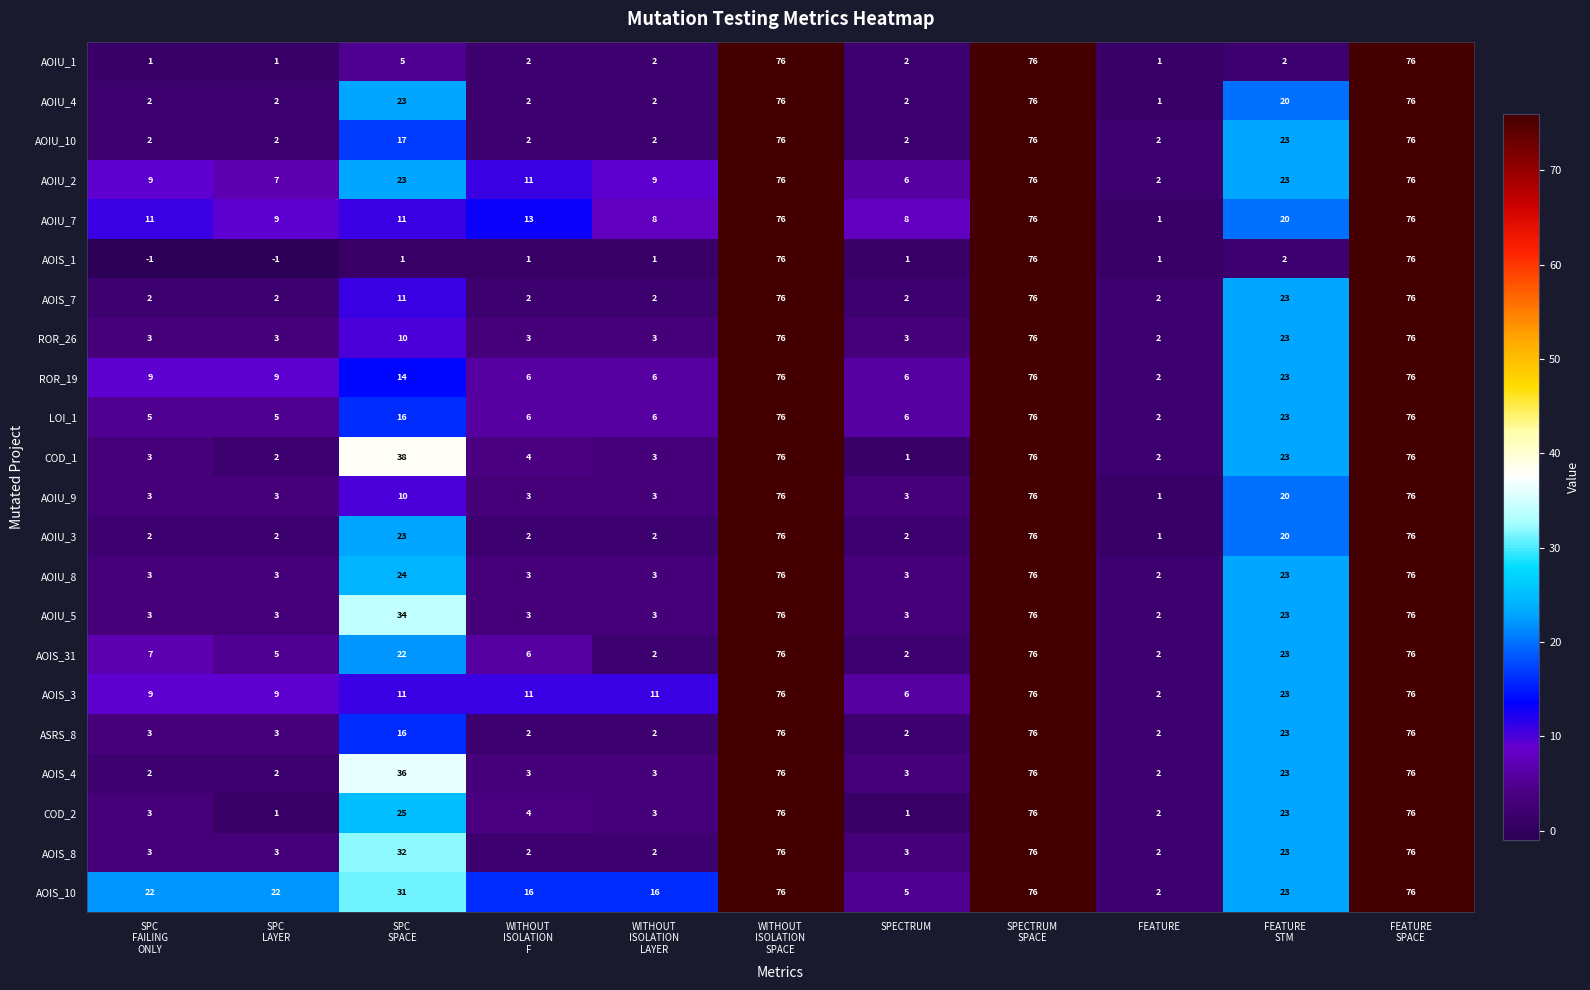

Count the number of data series in this chart.

22